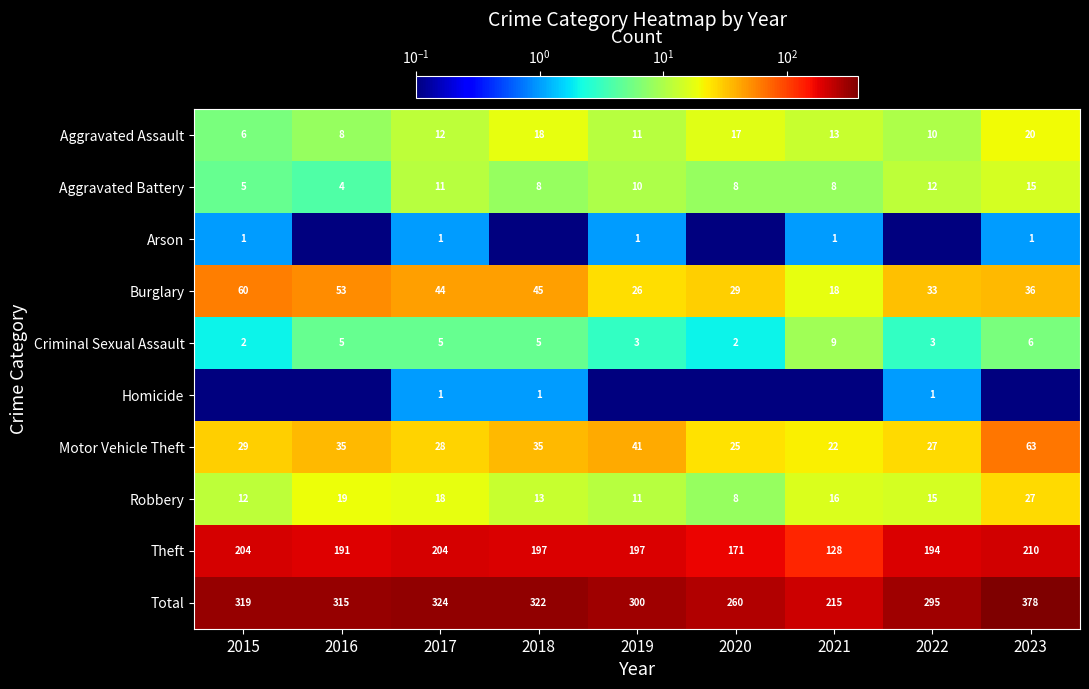

Which category has the highest value in the Burglary series?

2015